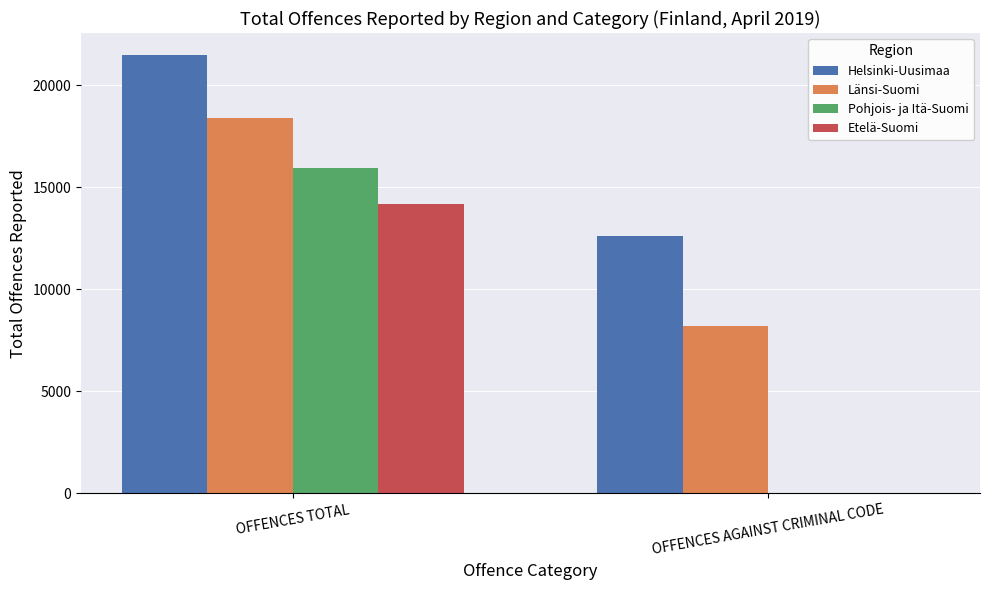

Which category has the highest value across all series?

OFFENCES TOTAL